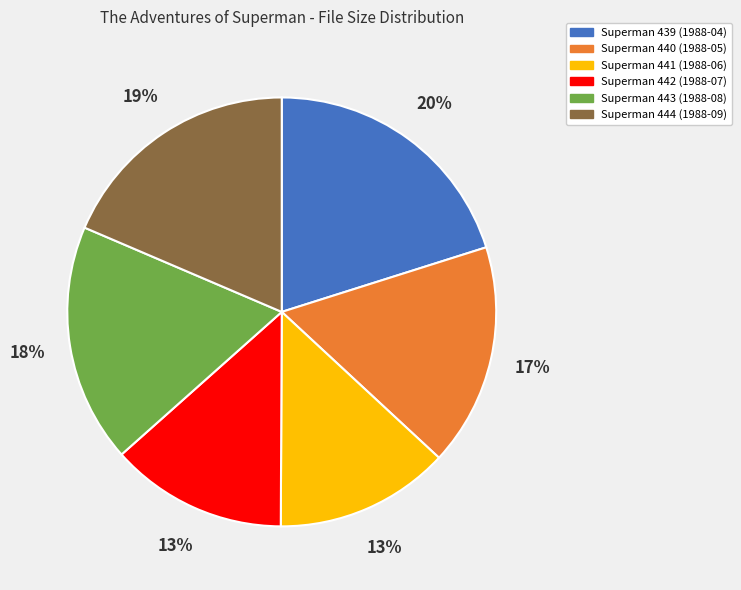

Which has a higher value, Superman 444 (1988-09) or Superman 443 (1988-08)?

Superman 444 (1988-09)